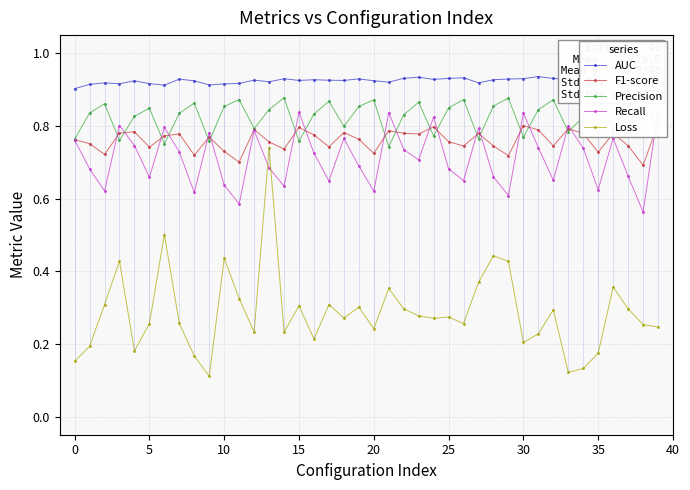

How many AUC values are between 0 and 1?

40